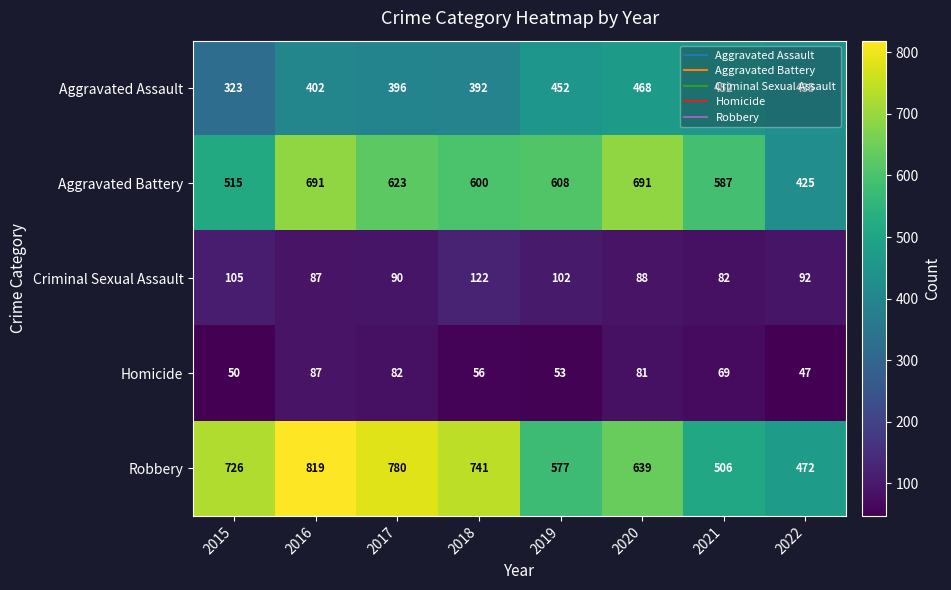

What is the maximum value shown in the chart?

819